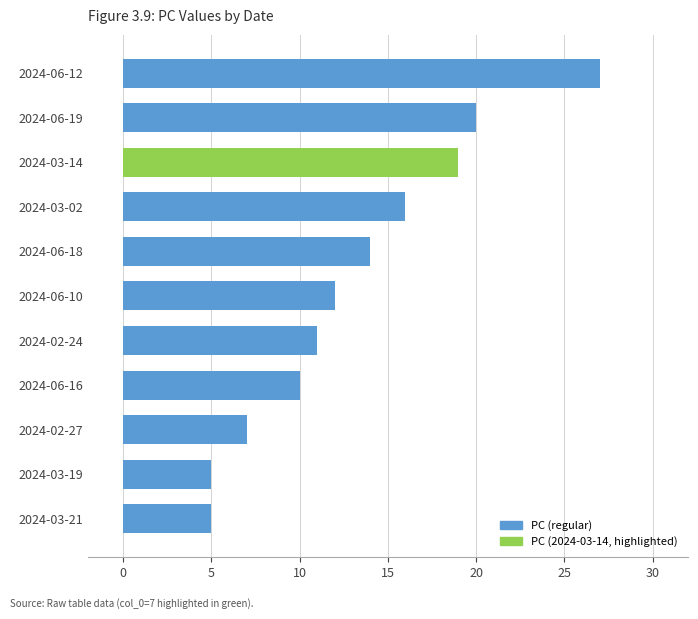

What is the average value?

13